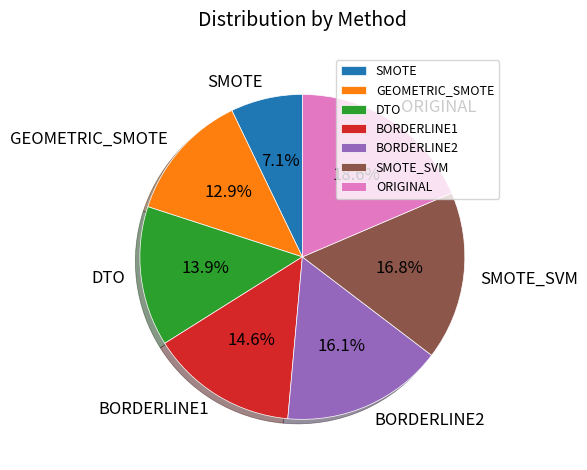

Which category has the smallest portion of the pie?

SMOTE